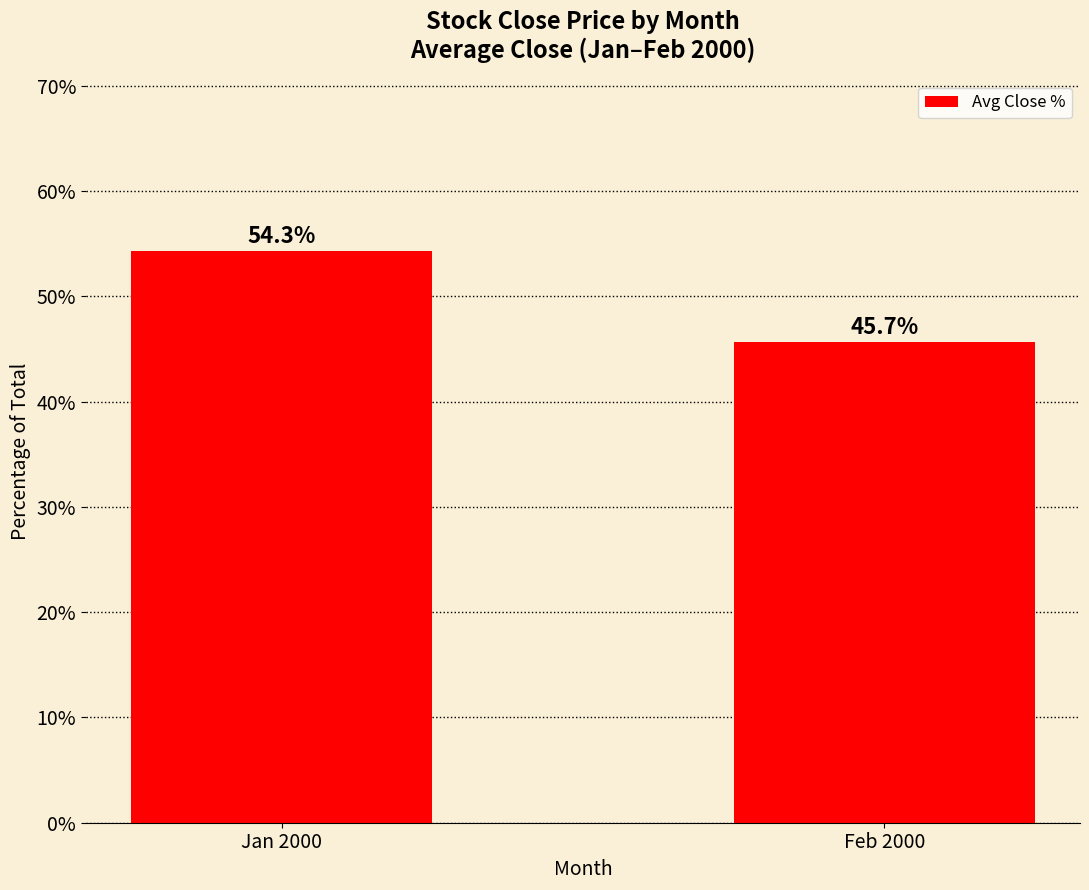

Rank the categories by value from lowest to highest.

Feb 2000, Jan 2000